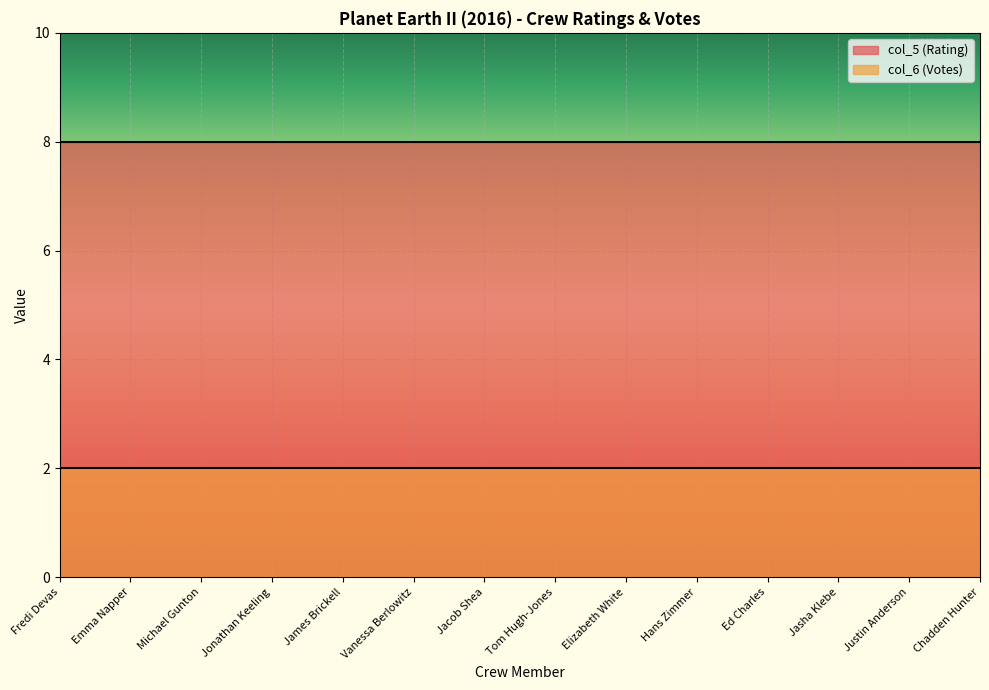

Does the chart display data point markers on the line(s)?

No